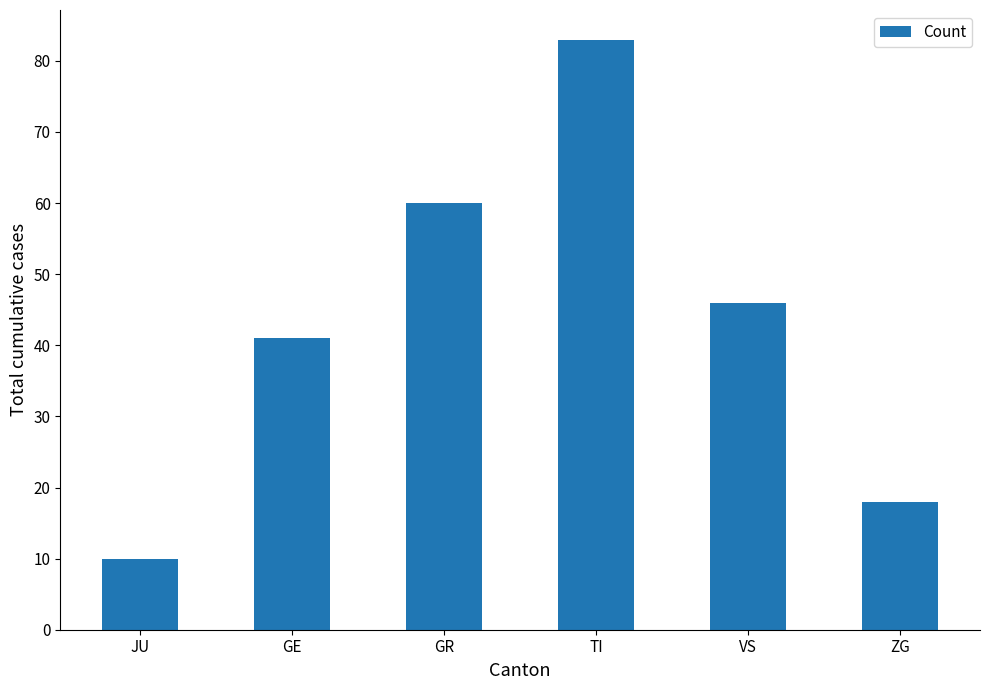

What is the average value?

43